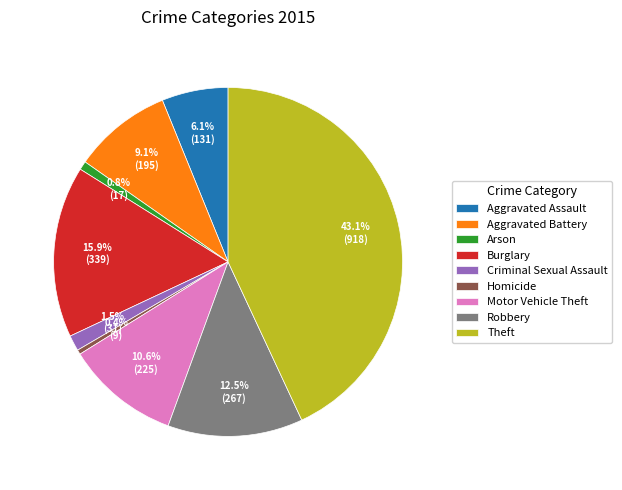

Which slice is the largest?

Theft